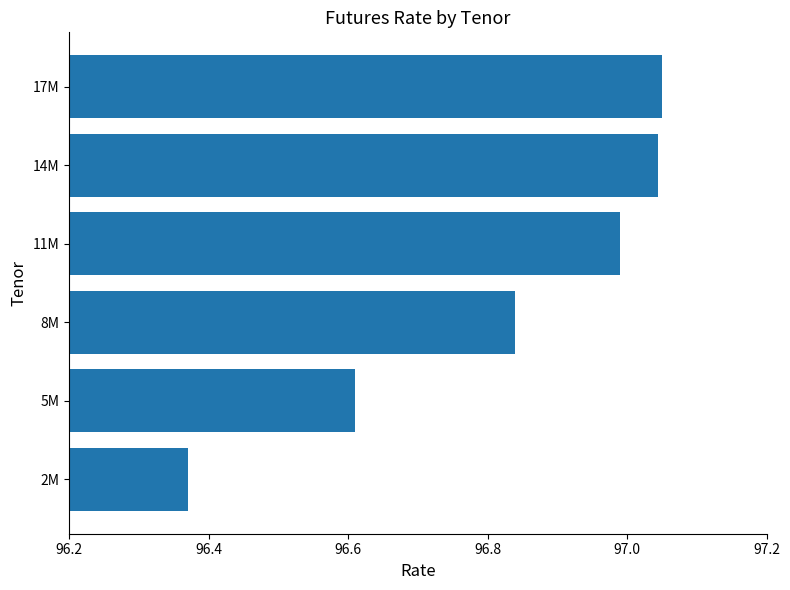

Which label corresponds to the smallest value in the chart?

2M